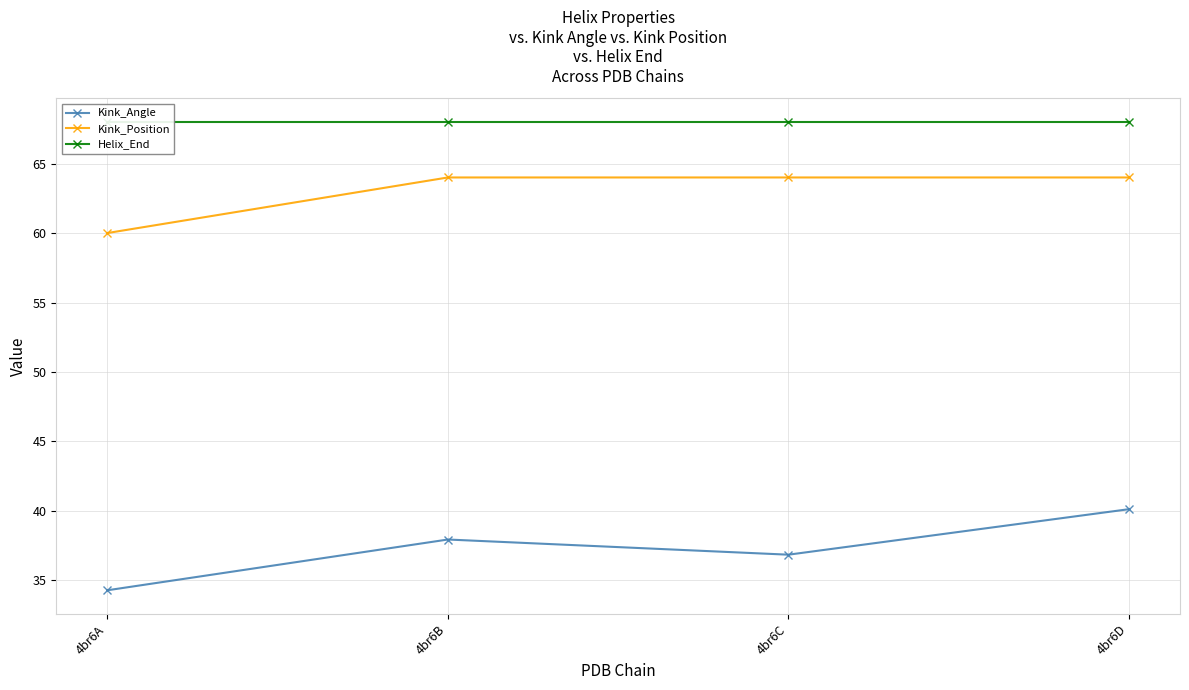

What is the difference between the maximum and minimum values in the Kink_Position series?

4.0